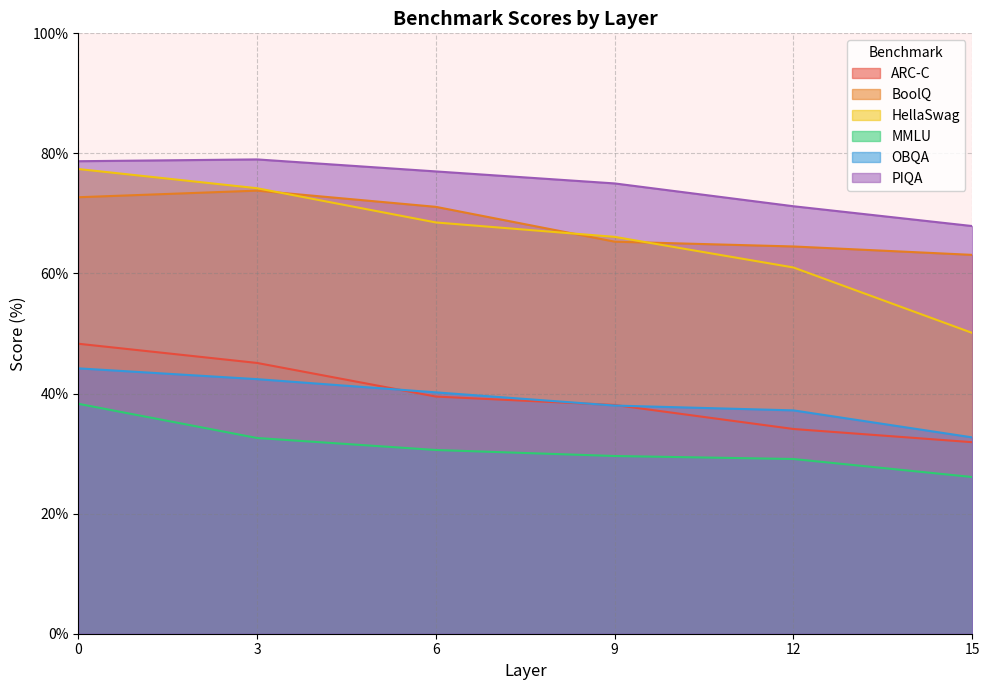

Reading right to left, extract all data points from this chart.

ARC-C: 15=31.9	12=34.1	9=38.1	6=39.5	3=45.1	0=48.3
BoolQ: 15=63.1	12=64.5	9=65.3	6=71.1	3=73.8	0=72.7
HellaSwag: 15=50.1	12=61.0	9=66.1	6=68.5	3=74.2	0=77.4
MMLU: 15=26.1	12=29.1	9=29.6	6=30.6	3=32.6	0=38.3
OBQA: 15=32.7	12=37.2	9=38.0	6=40.2	3=42.4	0=44.2
PIQA: 15=67.9	12=71.2	9=75.0	6=77.0	3=79.0	0=78.7